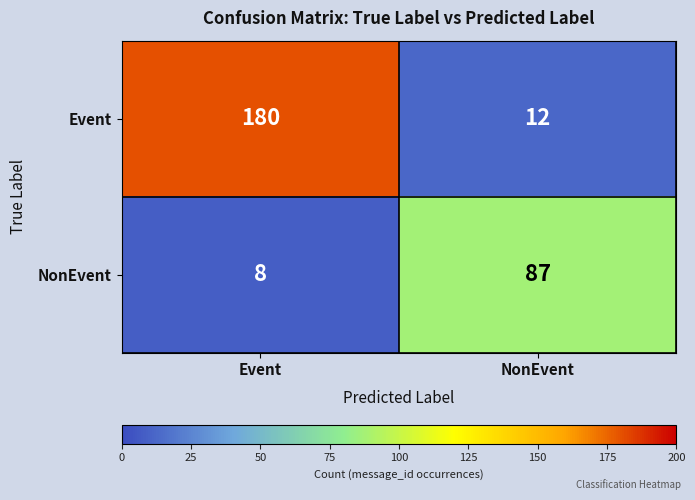

What is the difference between the Event values at NonEvent and Event?

168